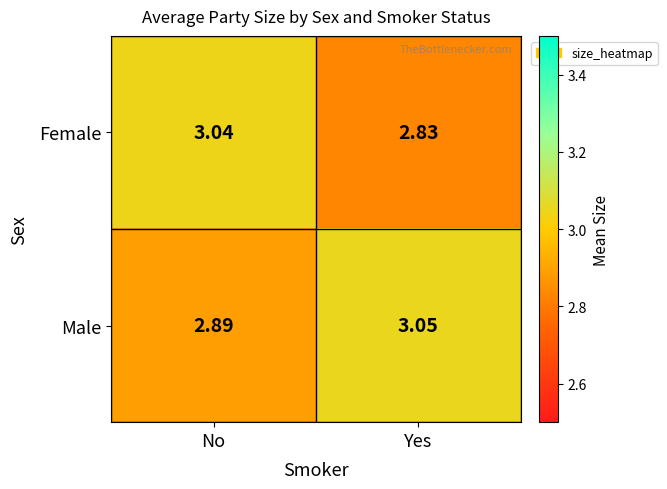

At Yes, list the series in order from largest to smallest.

Male, Female